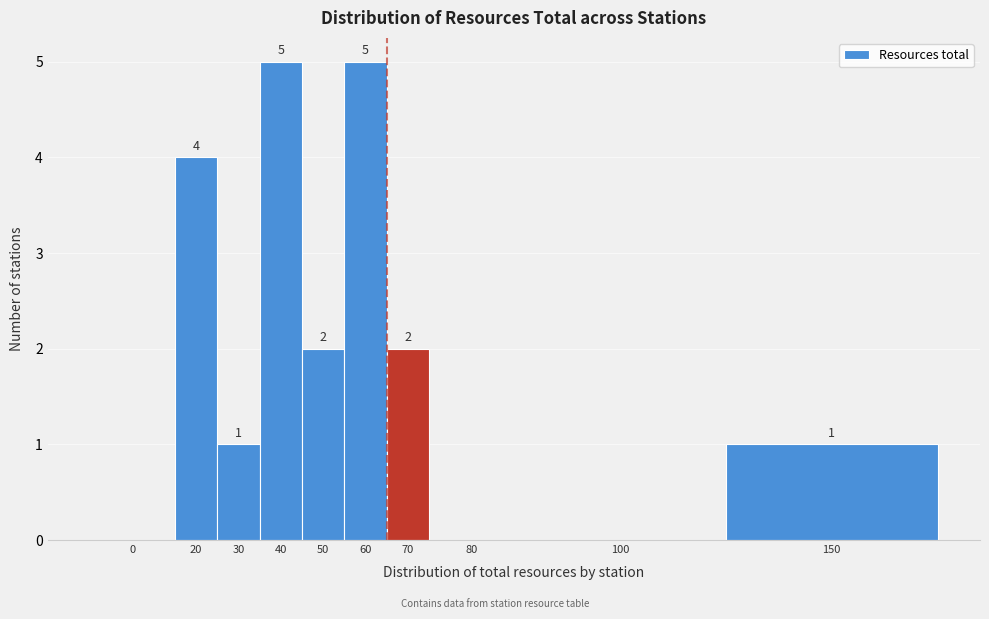

Reading left to right, what are all the values shown in this chart?

0=0	20=4	30=1	40=5	50=2	60=5	70=2	80=0	100=0	150=1